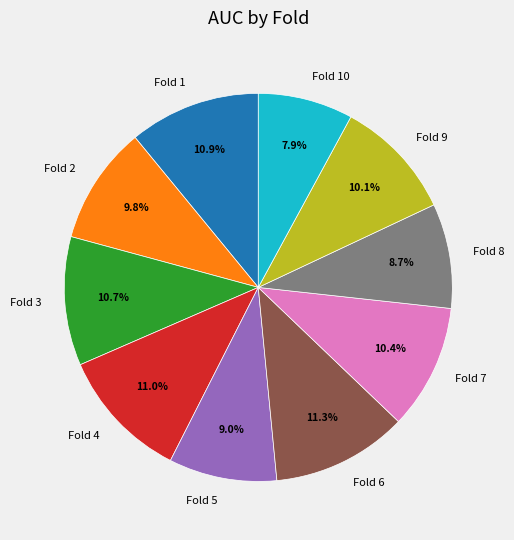

Is it true that Fold 2 is 10% of the pie?

True